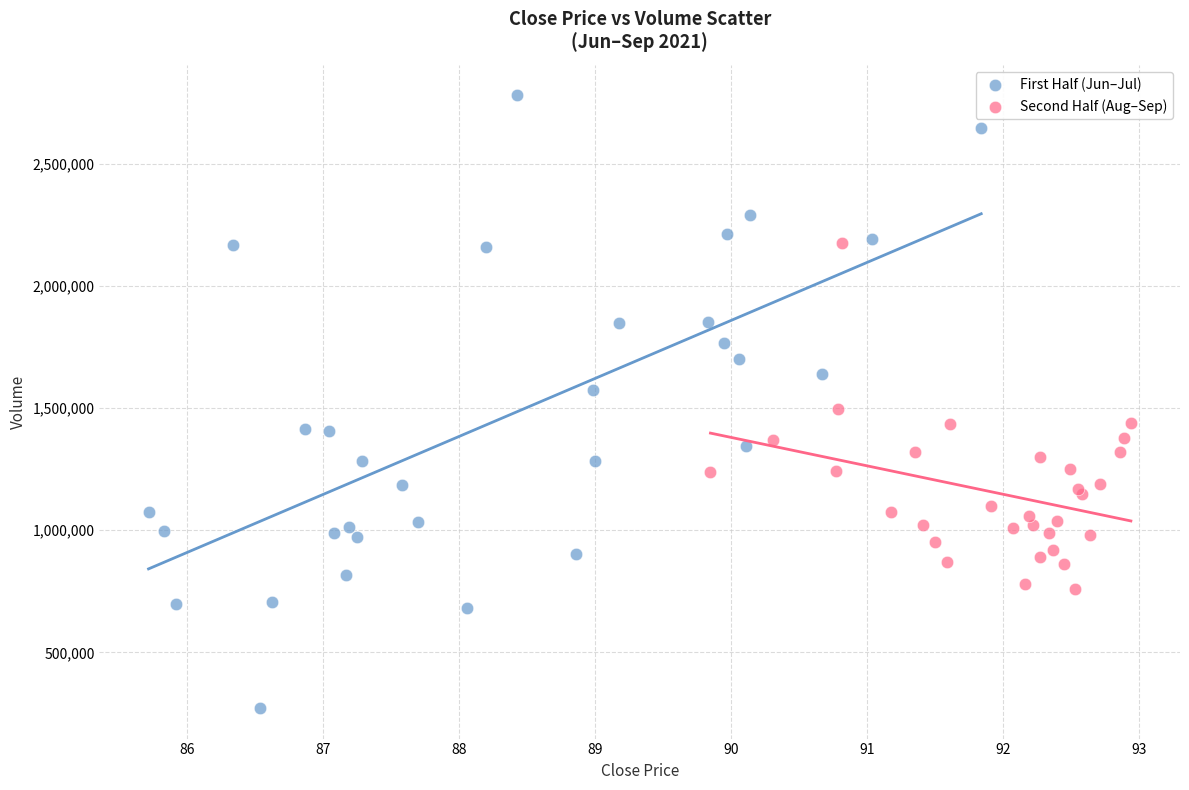

What are all the series names shown in the legend?

First Half (Jun–Jul), Second Half (Aug–Sep)